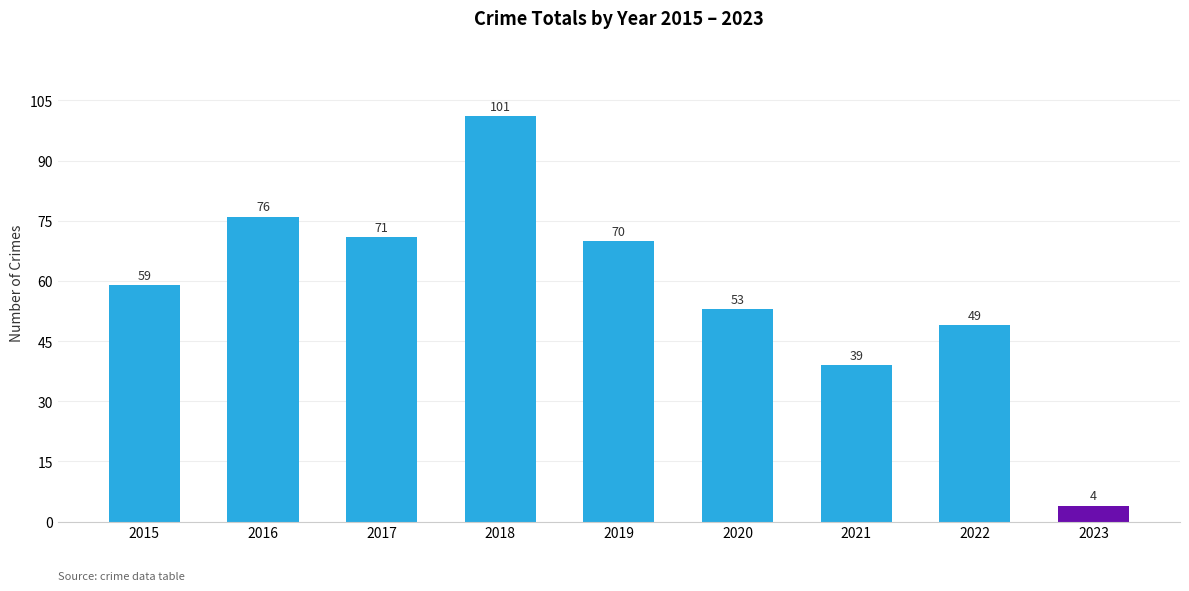

How many bars are there in total?

9